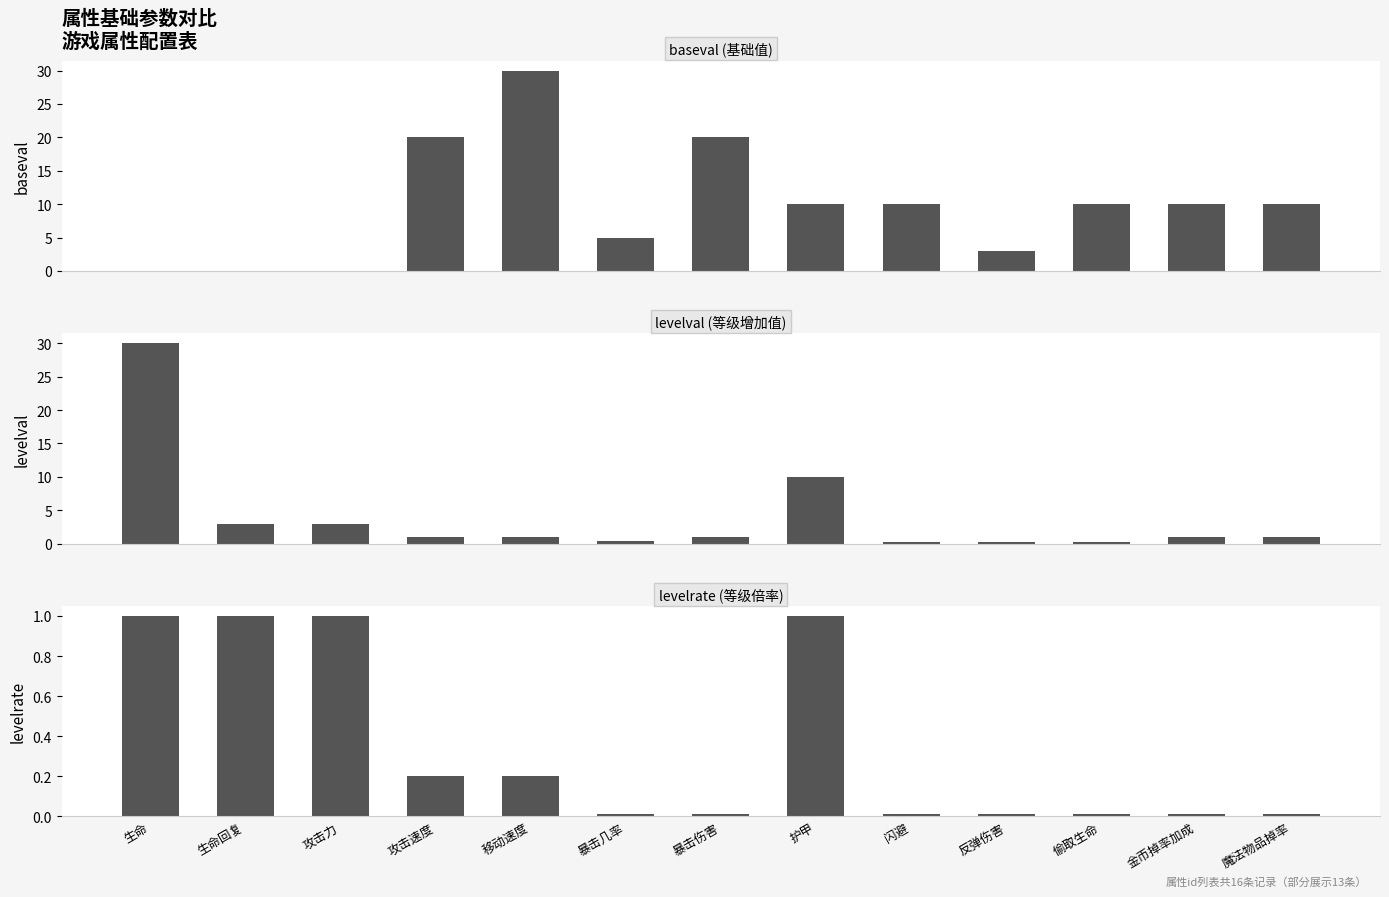

At 攻击力, list the series in order from smallest to largest.

baseval, levelrate, levelval